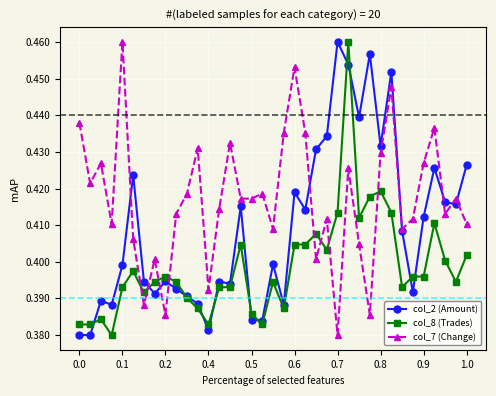

Count the col_2 (Amount) values in the range 0 to 1.

37